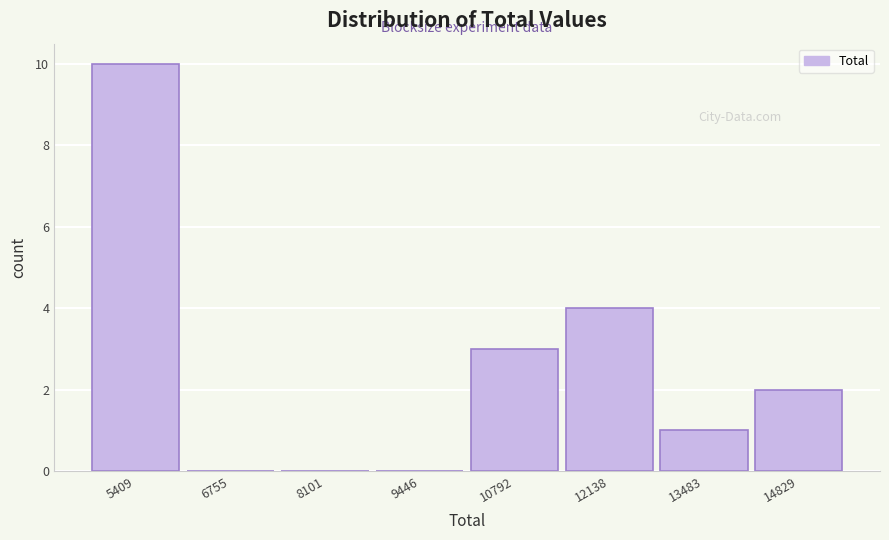

How tall is the bar that spans 12800 to 14200 on the x-axis? Neither the bar edges nor the heights are printed on the chart, so give them approximately, as read against the axes.

1